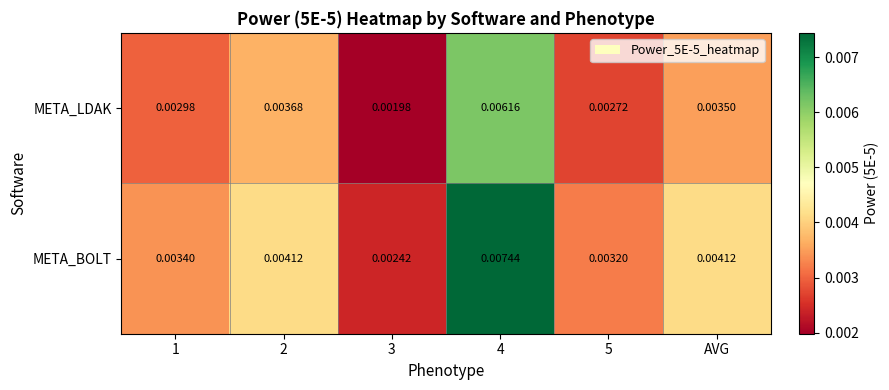

Which series has the widest spread of values?

META_BOLT